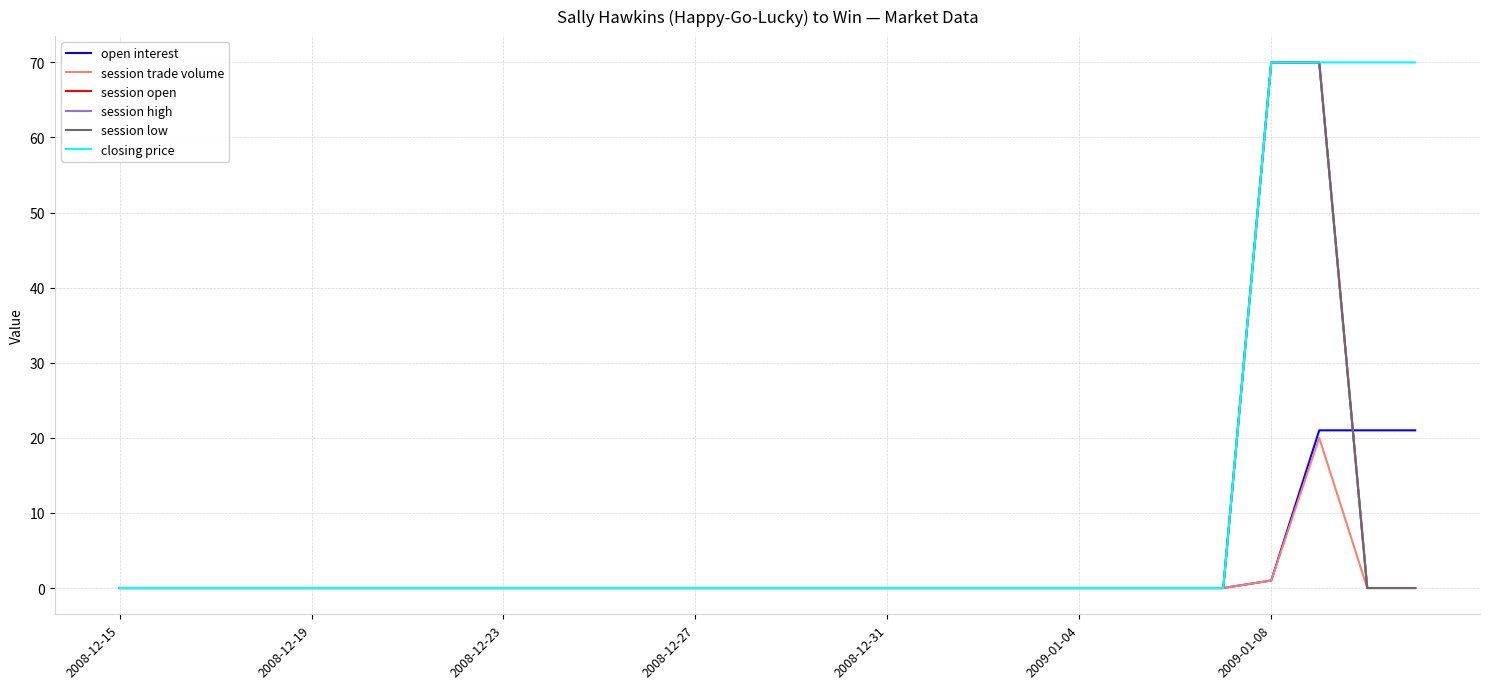

What is the average value of the session trade volume series?

1